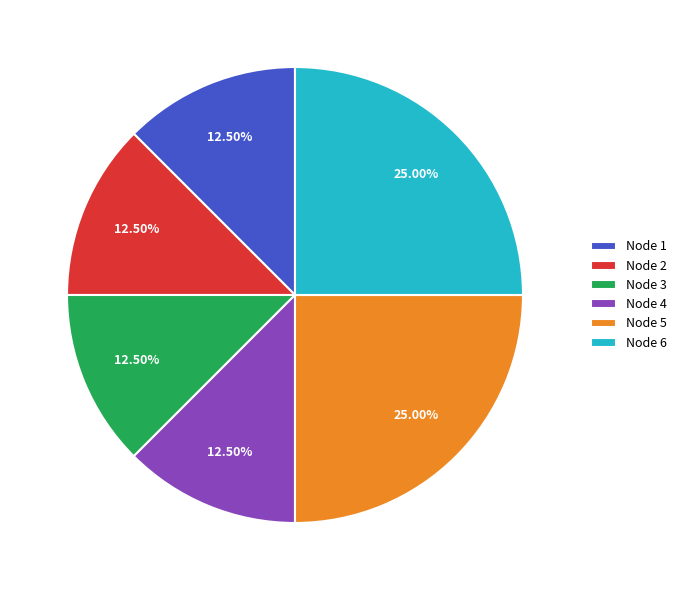

How many segments does this pie chart have?

6